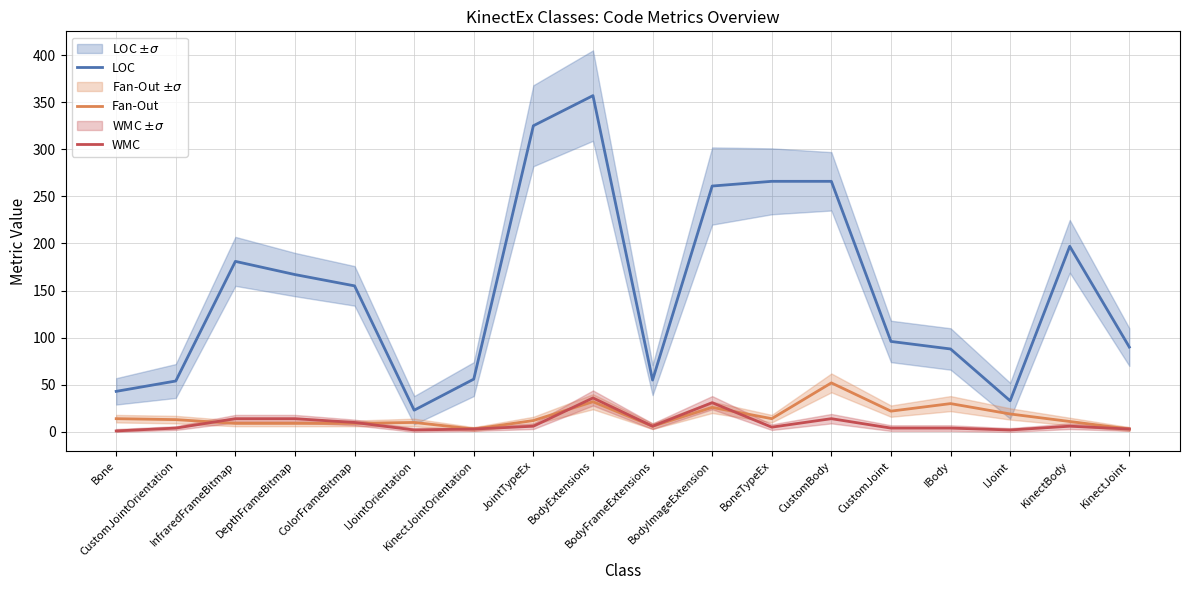

What is the sum of all LOC values?

2713